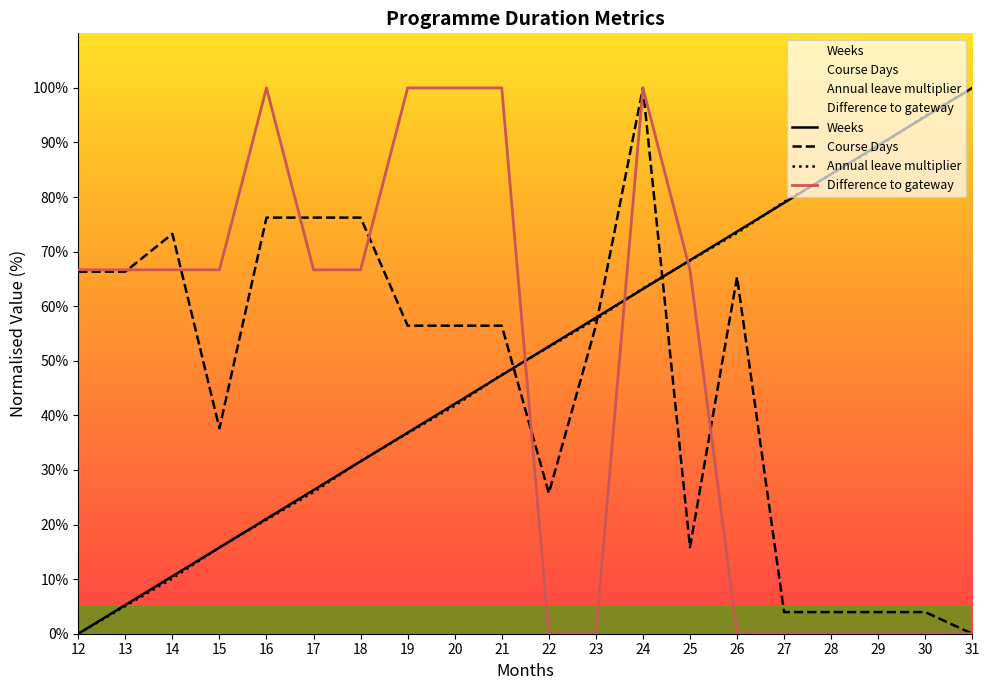

How many times do Difference to gateway and Course Days cross each other?

6